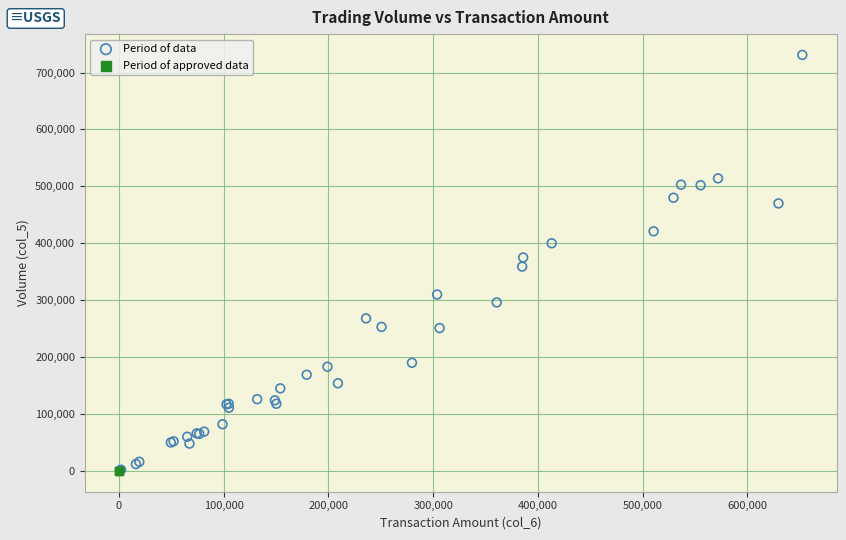

What are all the series names shown in the legend?

Period of data, Period of approved data